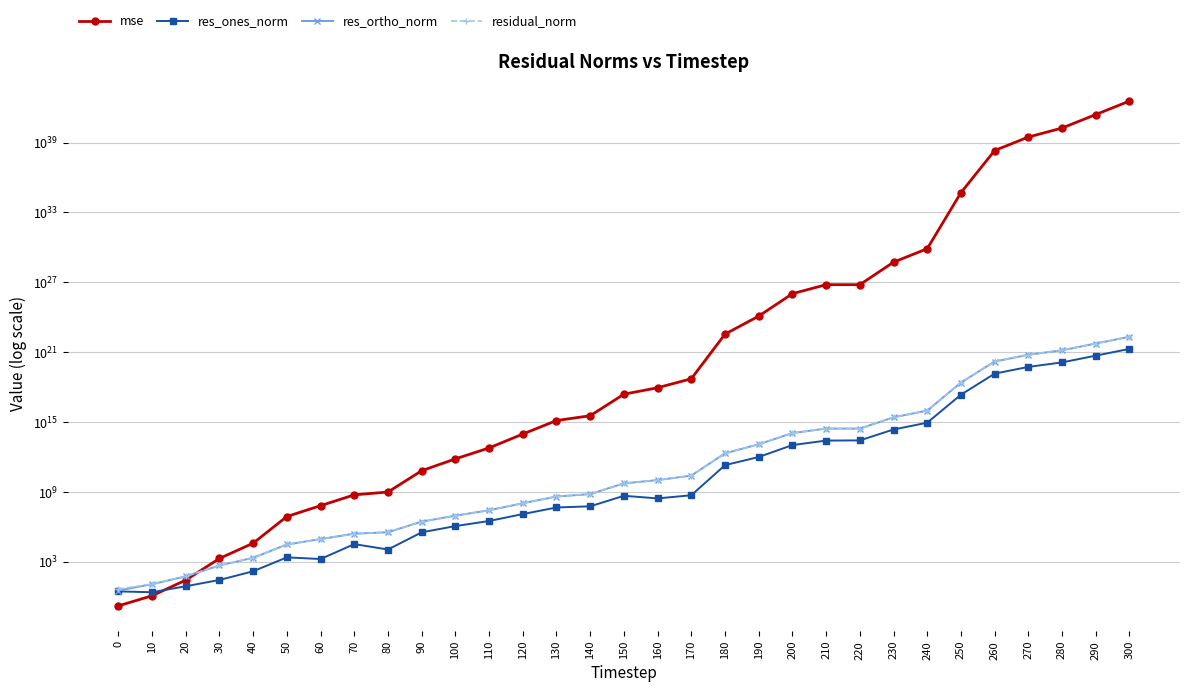

What is the highest value of the res_ones_norm series?

1918207191002230292480.0